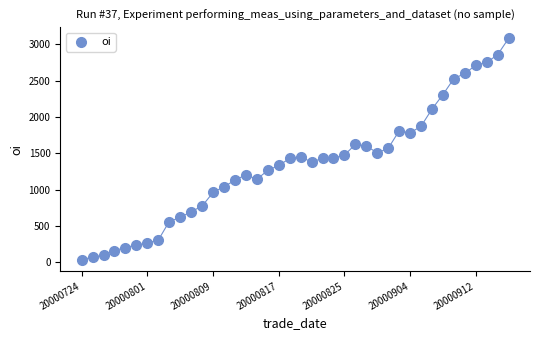

What is the range of Y values (max minus min)?

3052